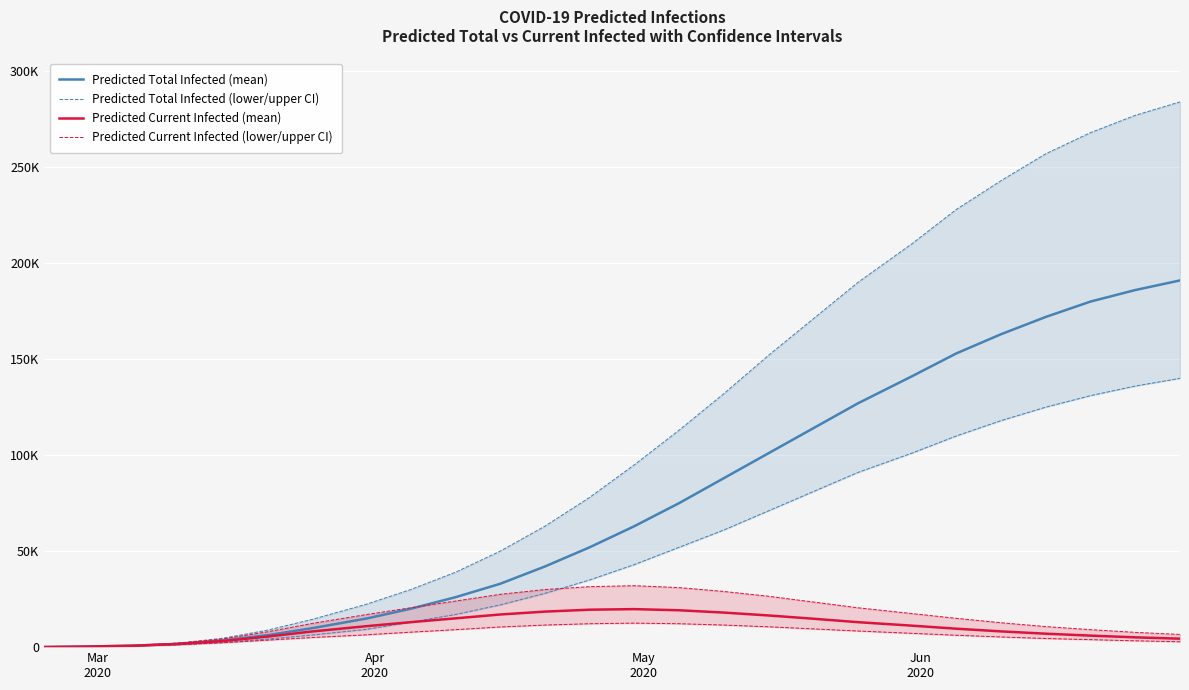

At how many categories does at least one series exceed 151997?

6